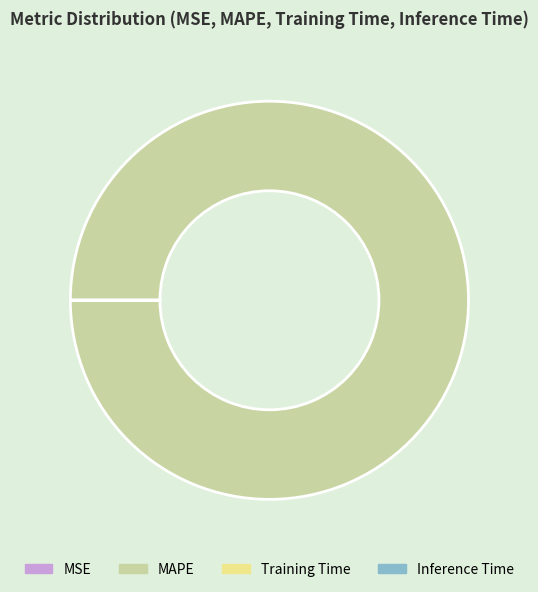

Is it true that MAPE is 99% of the pie?

False